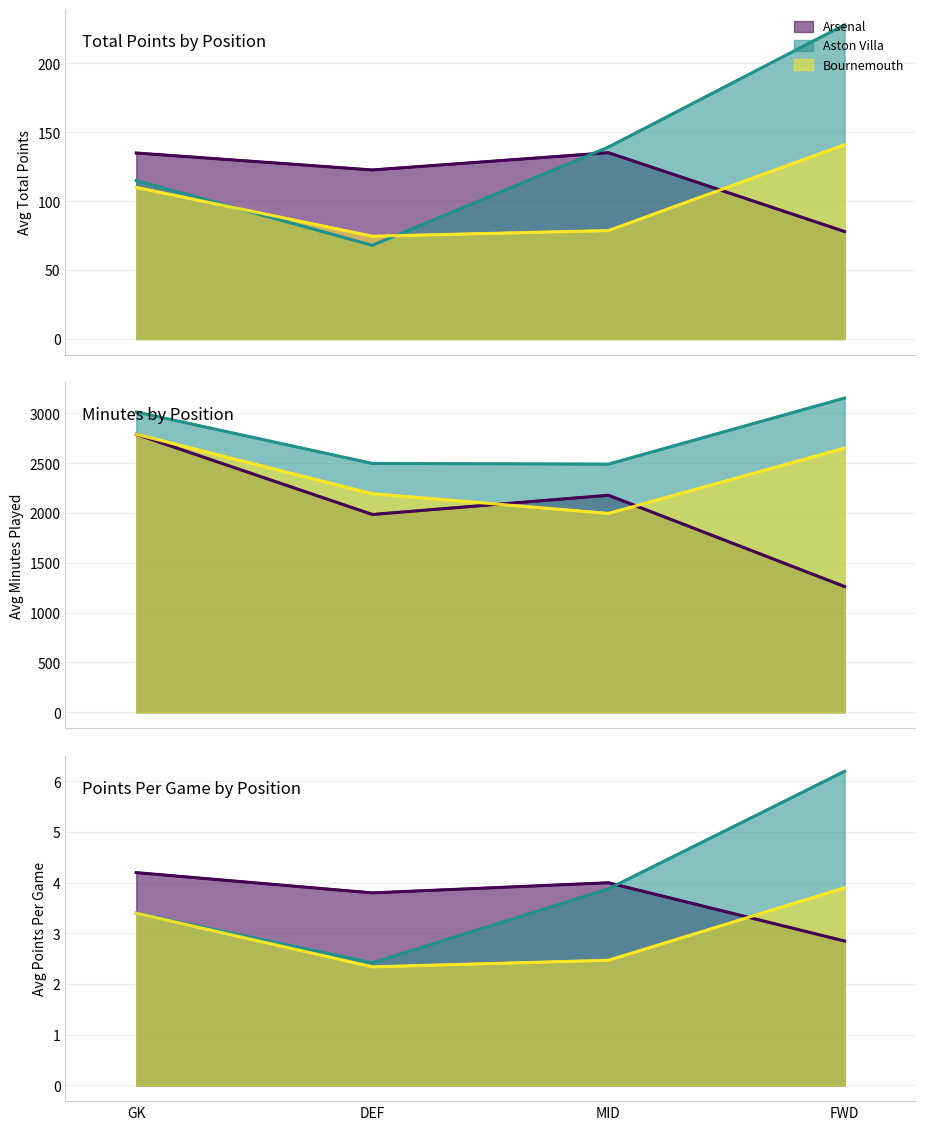

True or false: FWD has more than 0 points higher than both neighbors.

True